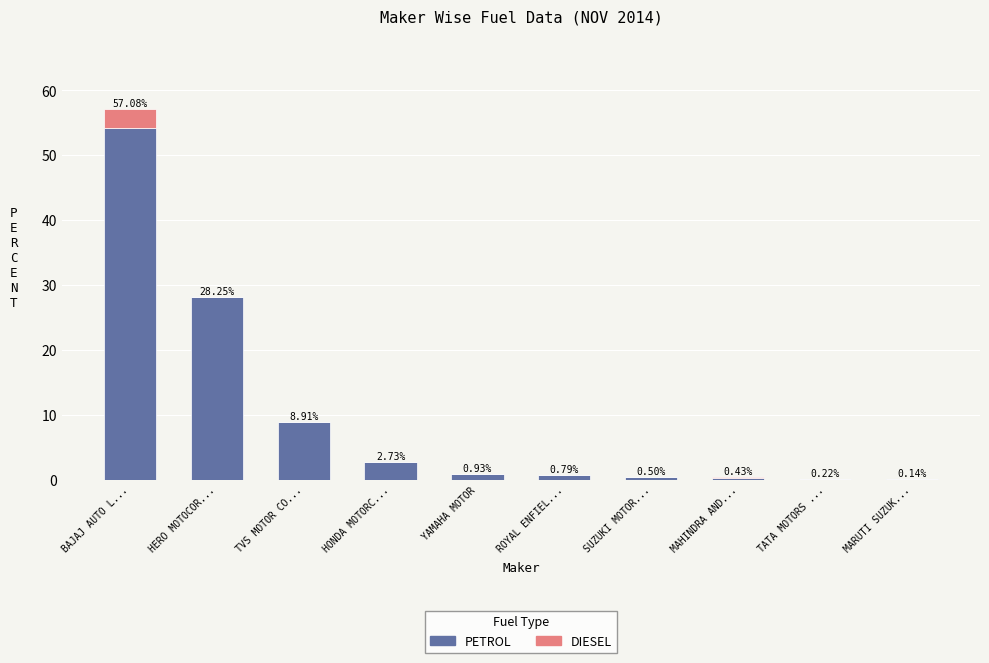

At which label does PETROL reach its peak?

BAJAJ AUTO L...